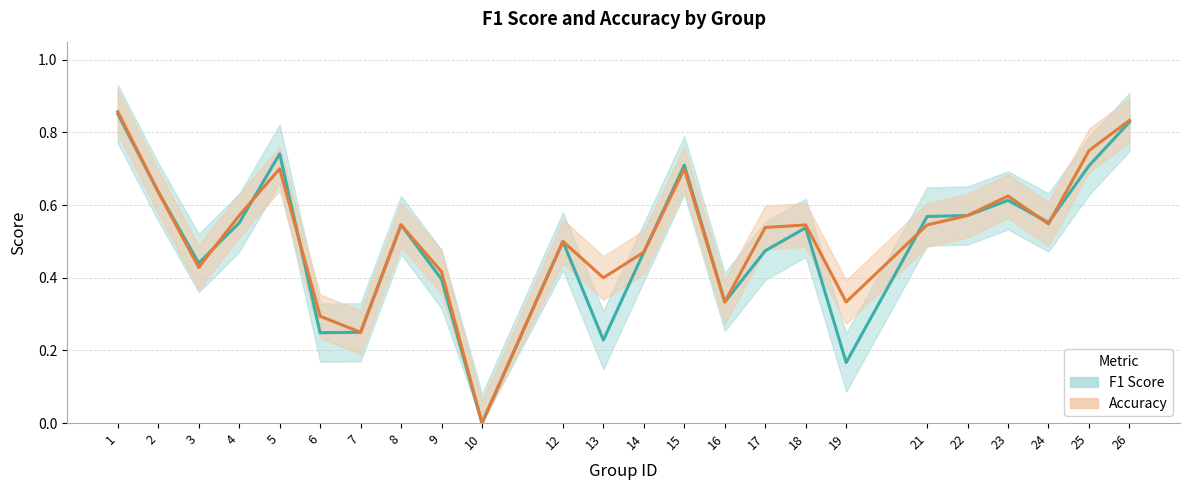

List the labels in order of F1 Score value, smallest first.

10, 19, 13, 6, 7, 16, 9, 3, 14, 17, 12, 18, 8, 4, 24, 21, 22, 23, 2, 25, 15, 5, 26, 1